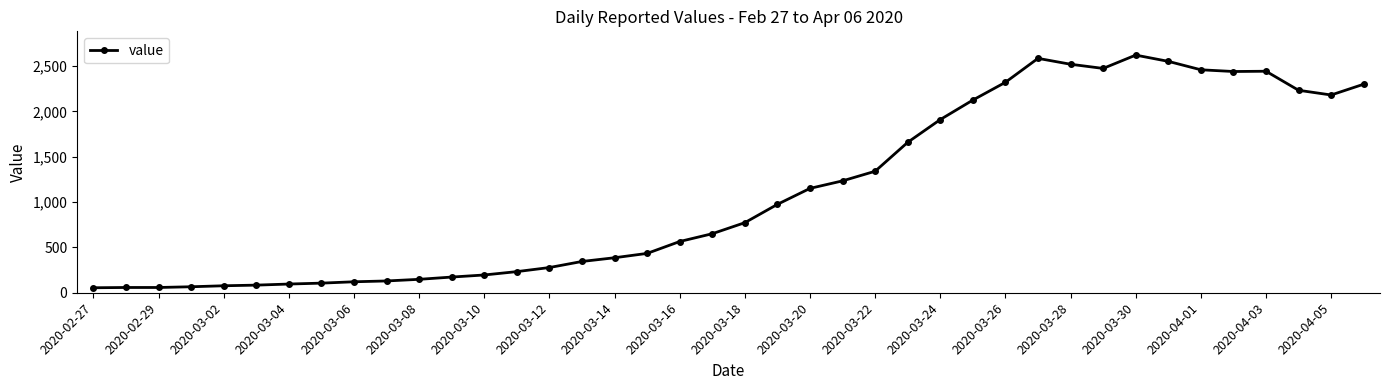

What is the difference between the maximum and minimum values?

2566